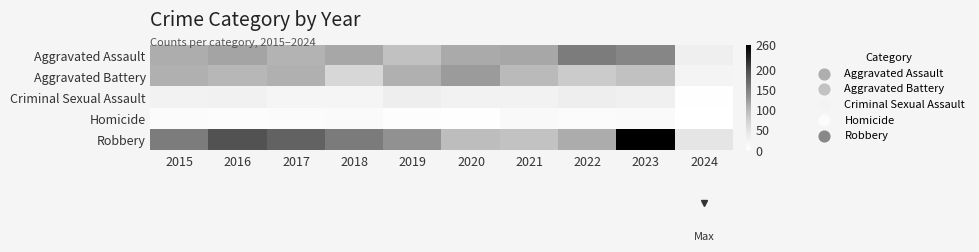

How many distinct data groups are displayed?

5